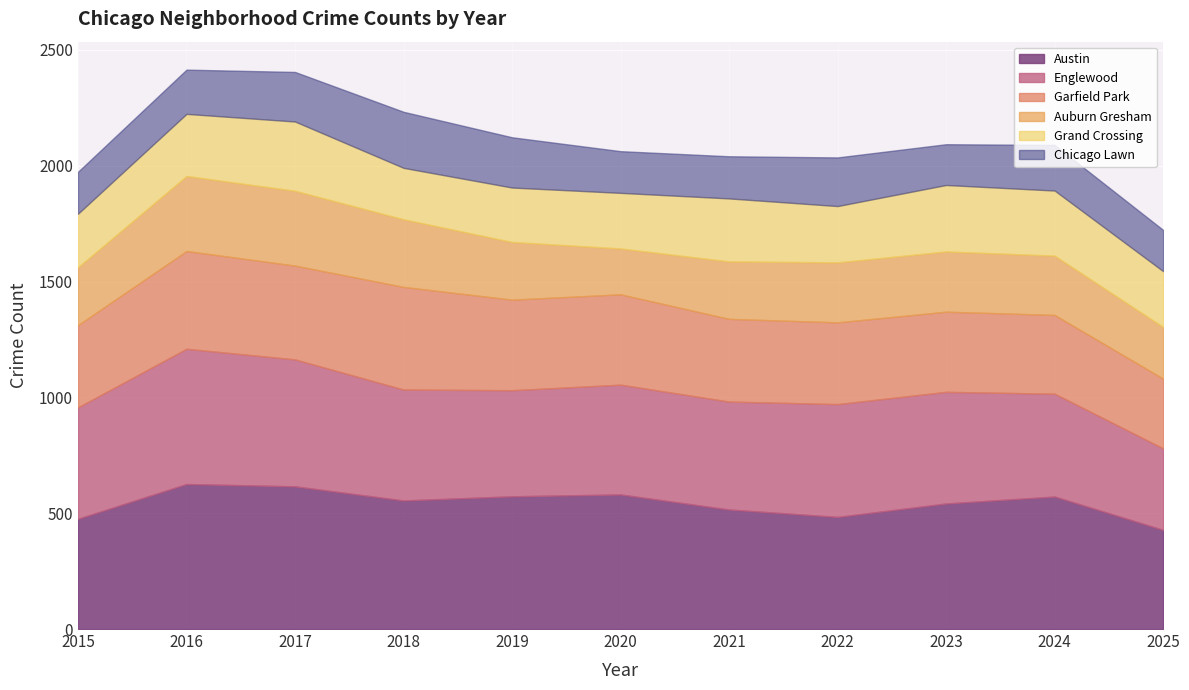

What is the smallest value displayed?

176